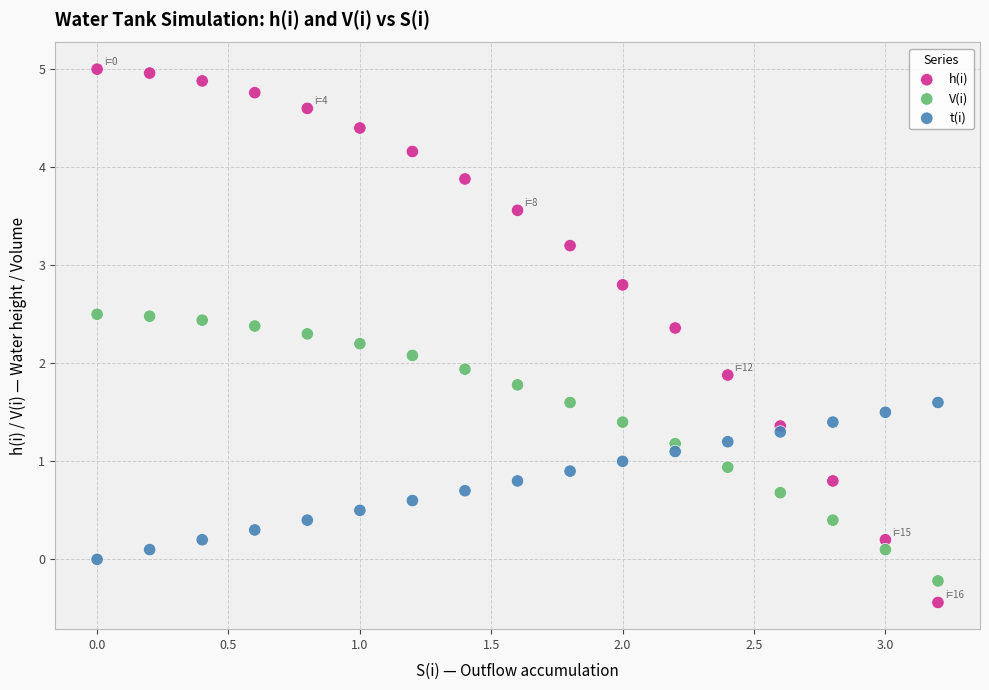

Which series reaches the maximum Y coordinate?

h(i)